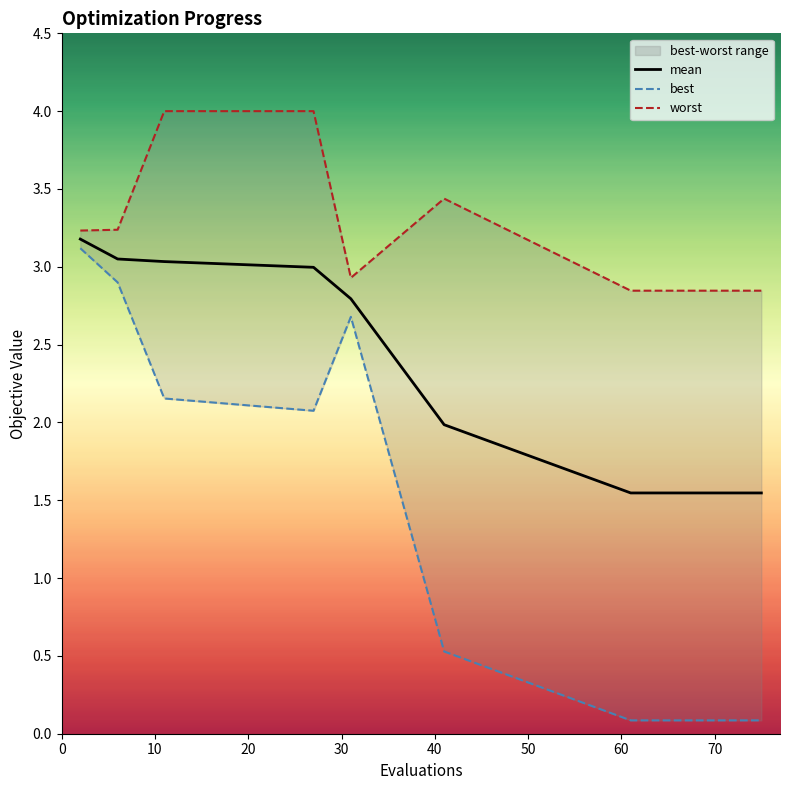

What is the highest value of the mean series?

3.2